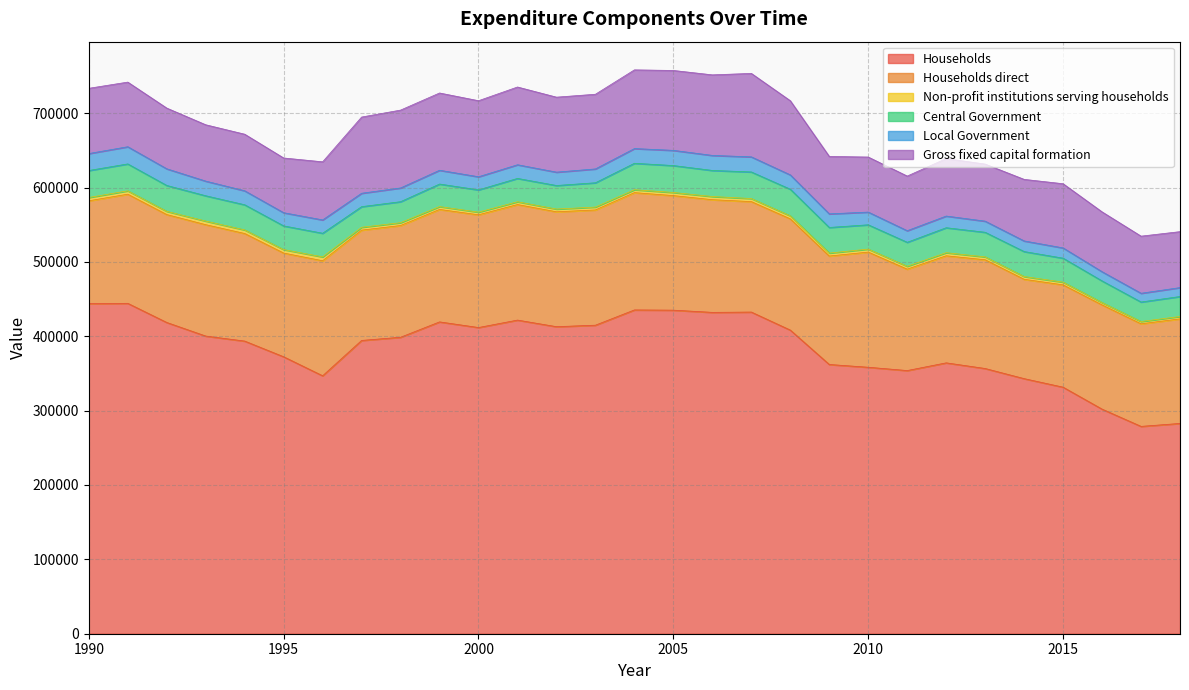

How many lines are shown in the chart?

6